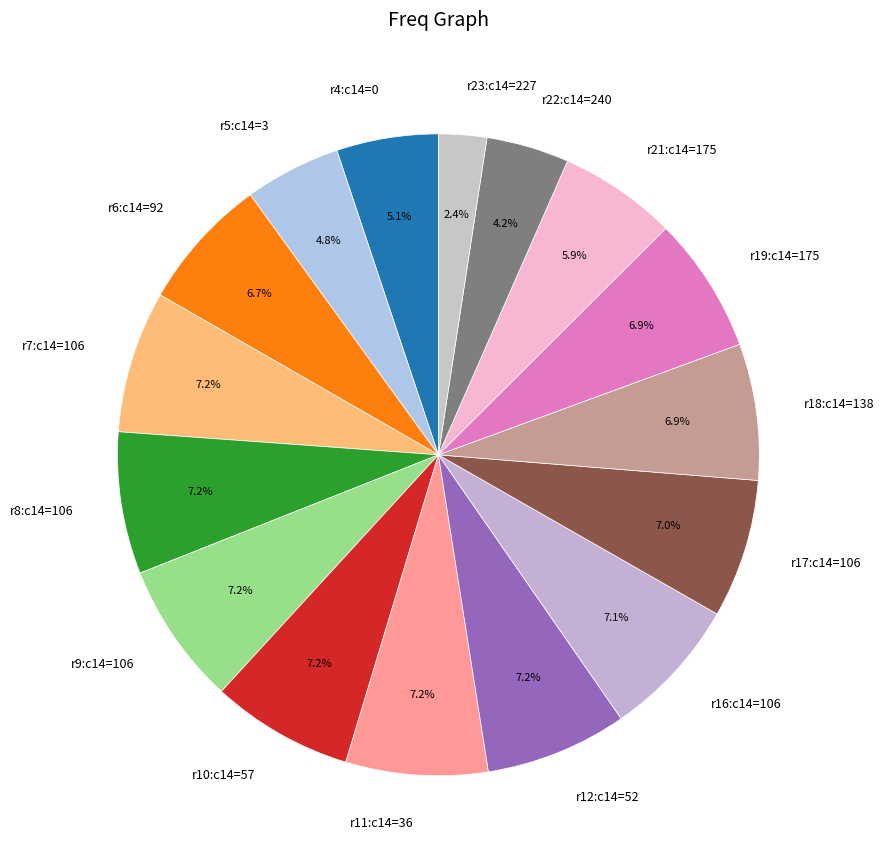

Count the number of slices in the pie.

16